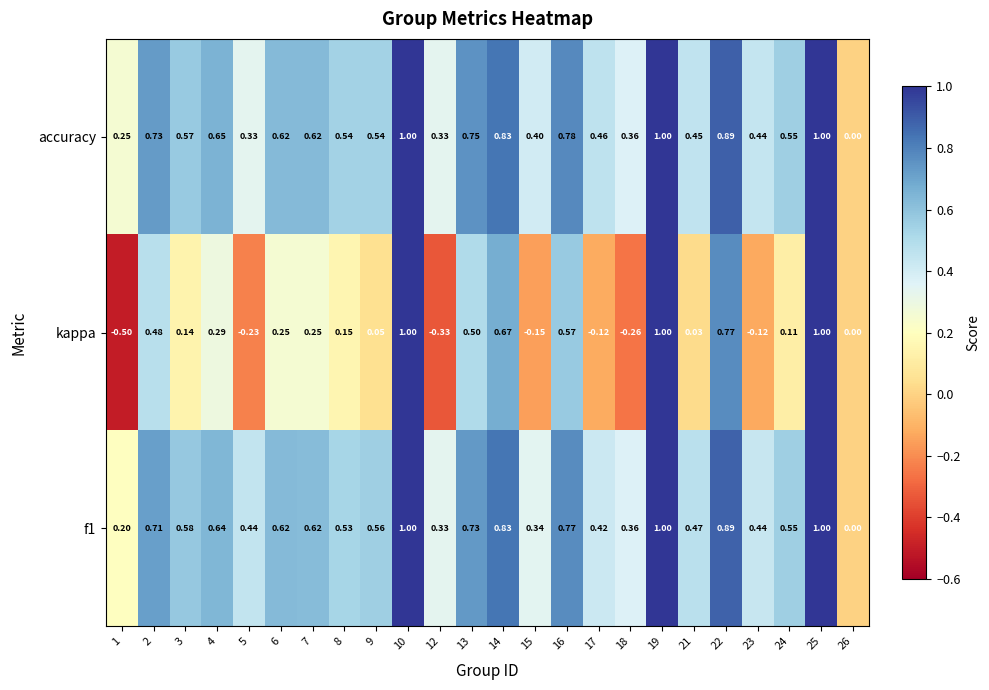

Count the number of categories in the chart.

24